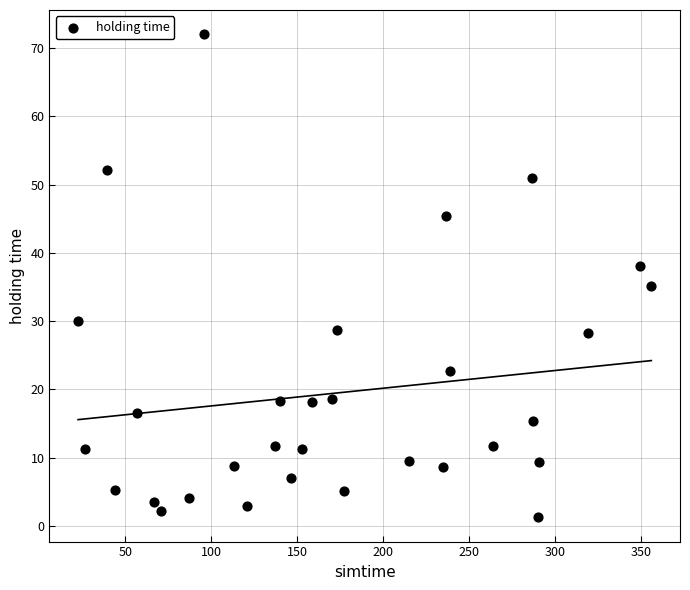

What Y value in the scatter plot is closest to 36?

35.2